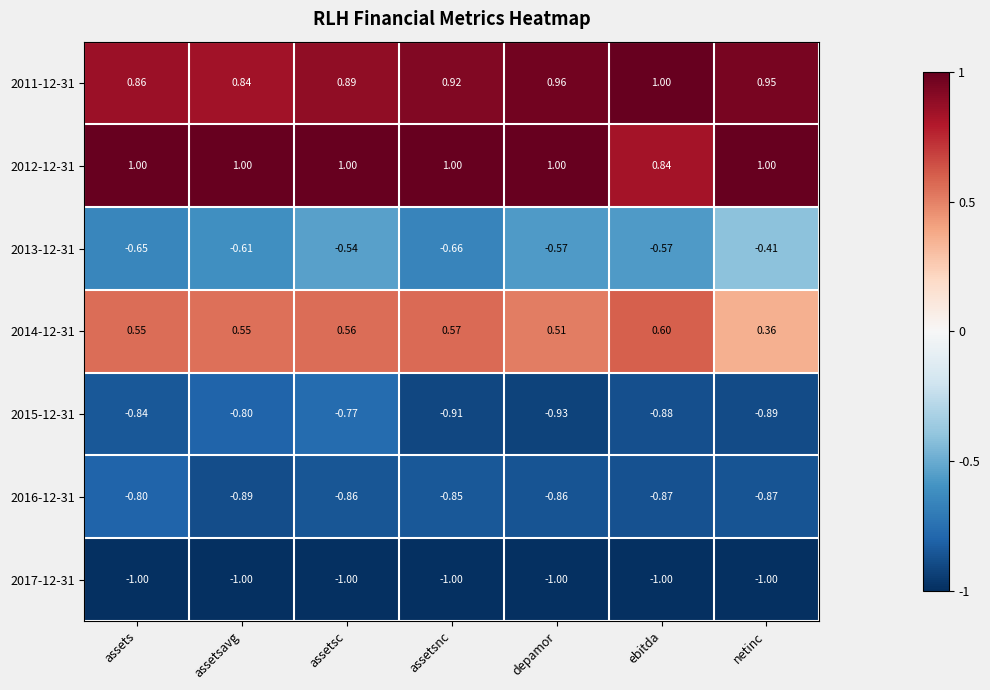

At how many categories does at least one series exceed 0?

7